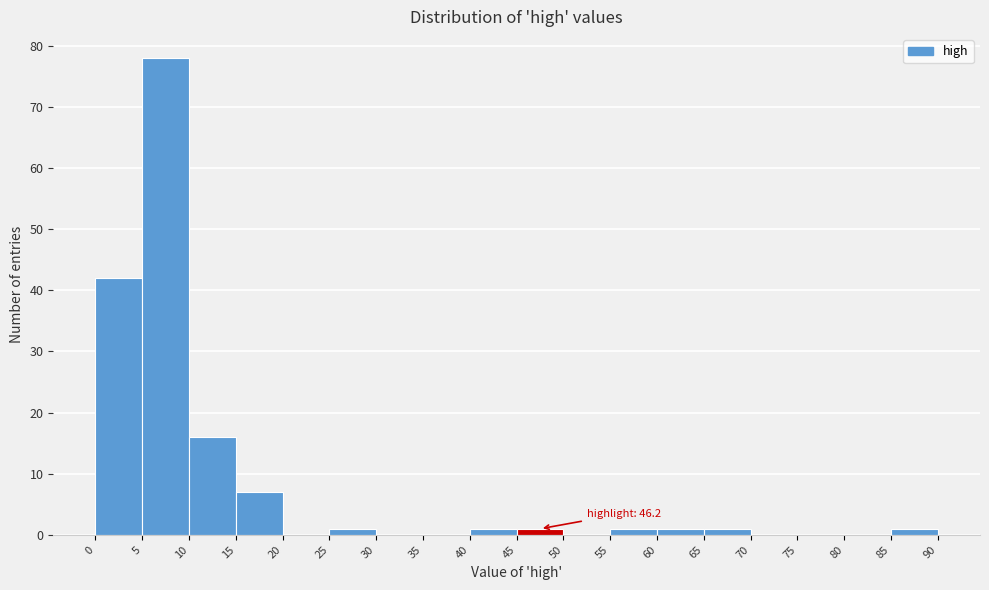

Which range on the x-axis has the tallest bar?

5 to 10